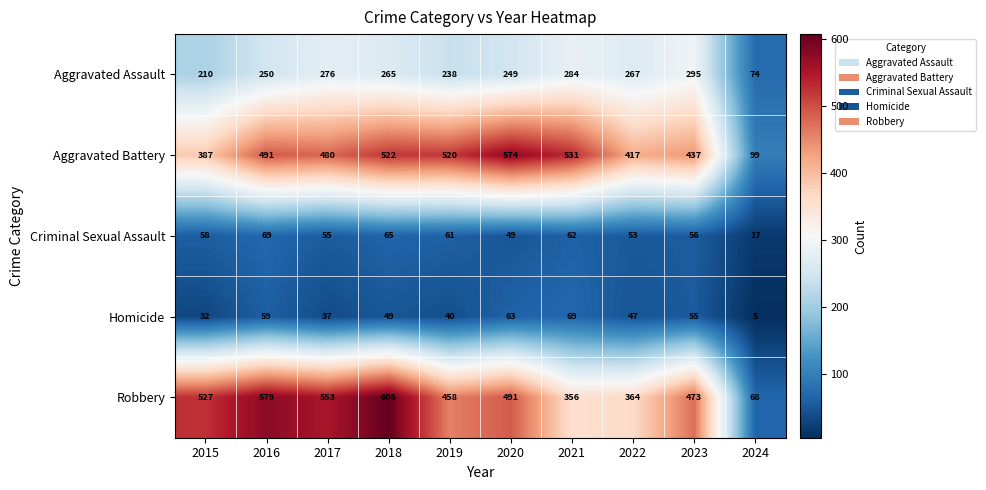

The value of Criminal Sexual Assault at 2018 is 65. True or false?

True